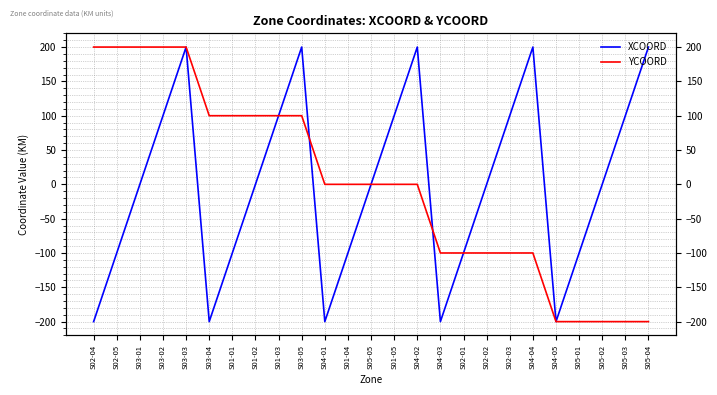

Rank the categories by YCOORD value from highest to lowest.

S02-04, S02-05, S03-01, S03-02, S03-03, S03-04, S01-01, S01-02, S01-03, S03-05, S04-01, S01-04, S05-05, S01-05, S04-02, S04-03, S02-01, S02-02, S02-03, S04-04, S04-05, S05-01, S05-02, S05-03, S05-04